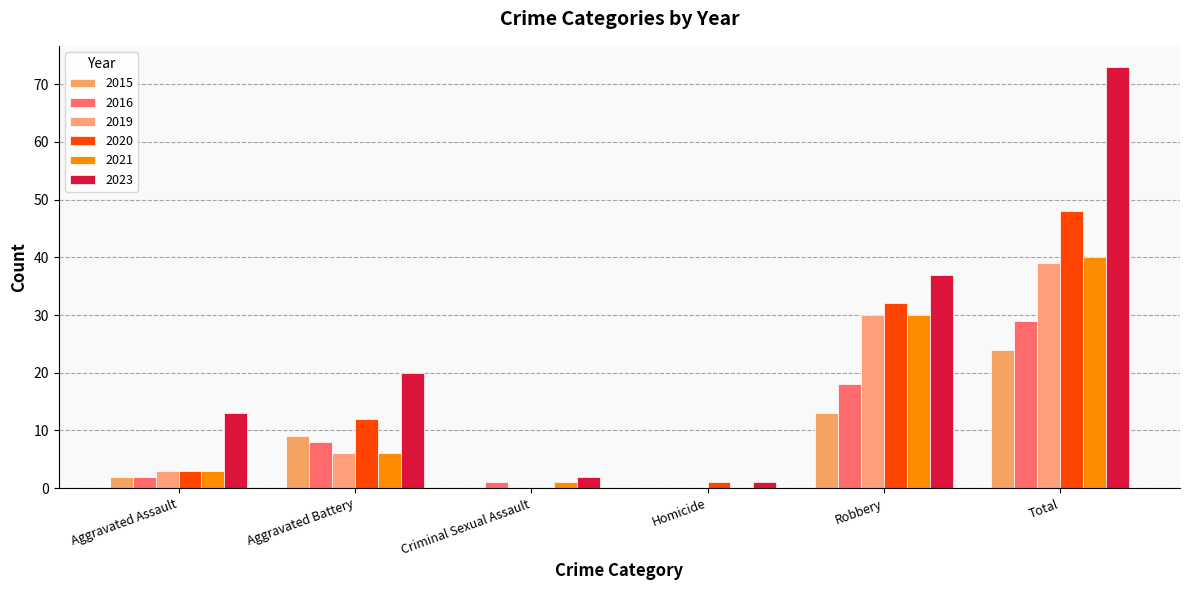

What is the difference between the second highest and second lowest values in the 2023 series?

35